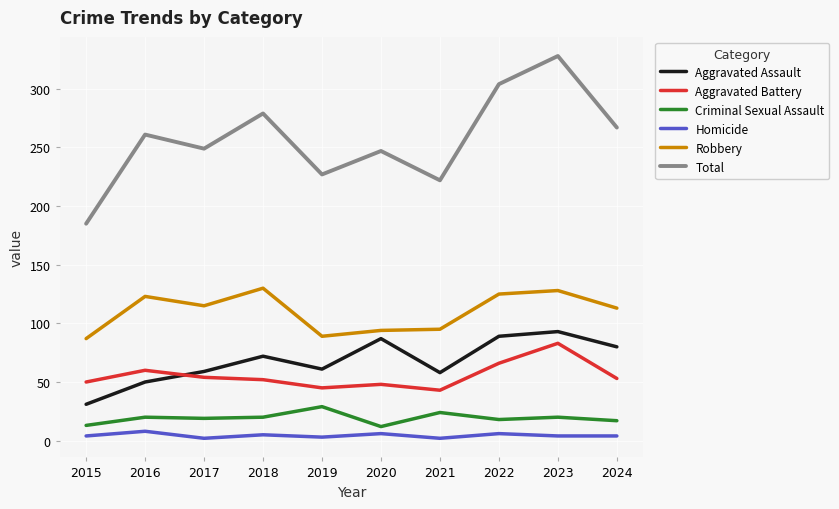

Which series has the widest spread of values?

Total